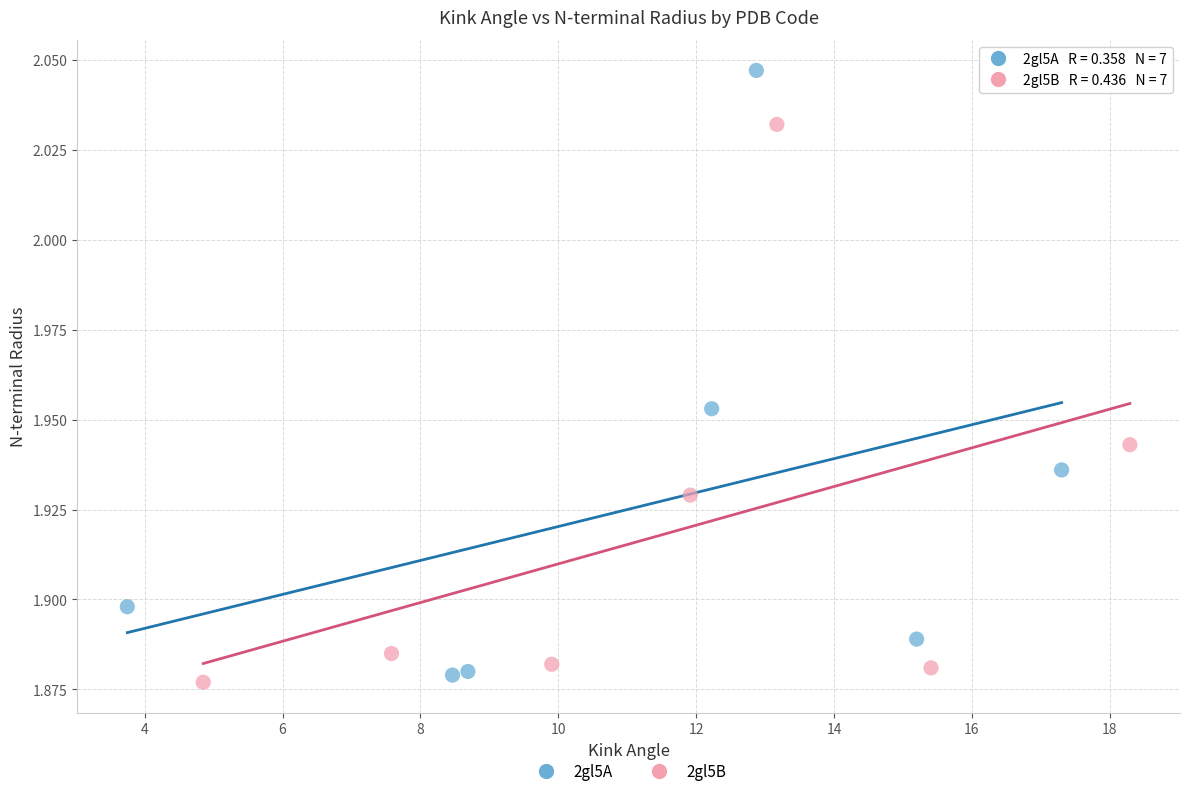

Which series contains the highest Y value?

2gl5A